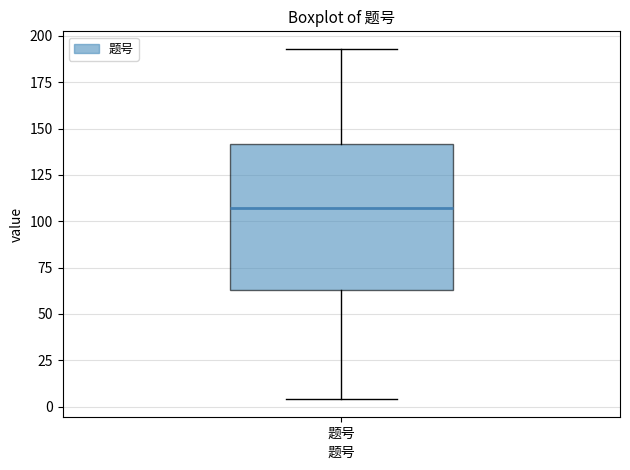

Where does the lower whisker of the box for 题号 end on the y-axis? The values are not printed on the chart, so give them approximately, as read against the axis.

5